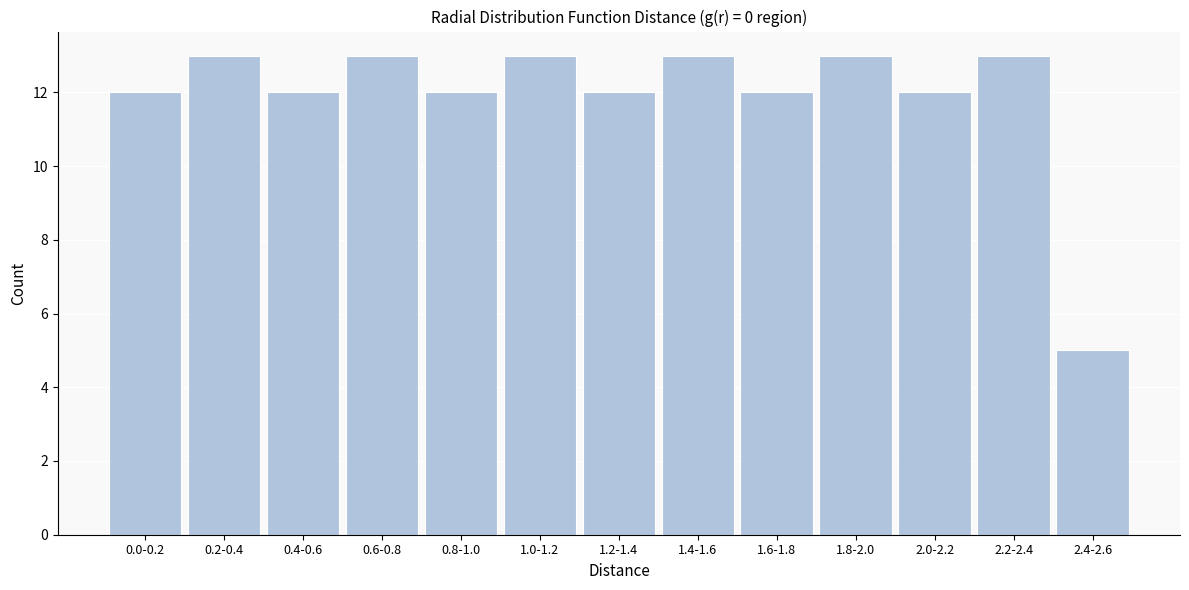

Reading left to right, transcribe all the data shown in this chart.

0.0-0.2=12	0.2-0.4=13	0.4-0.6=12	0.6-0.8=13	0.8-1.0=12	1.0-1.2=13	1.2-1.4=12	1.4-1.6=13	1.6-1.8=12	1.8-2.0=13	2.0-2.2=12	2.2-2.4=13	2.4-2.6=5